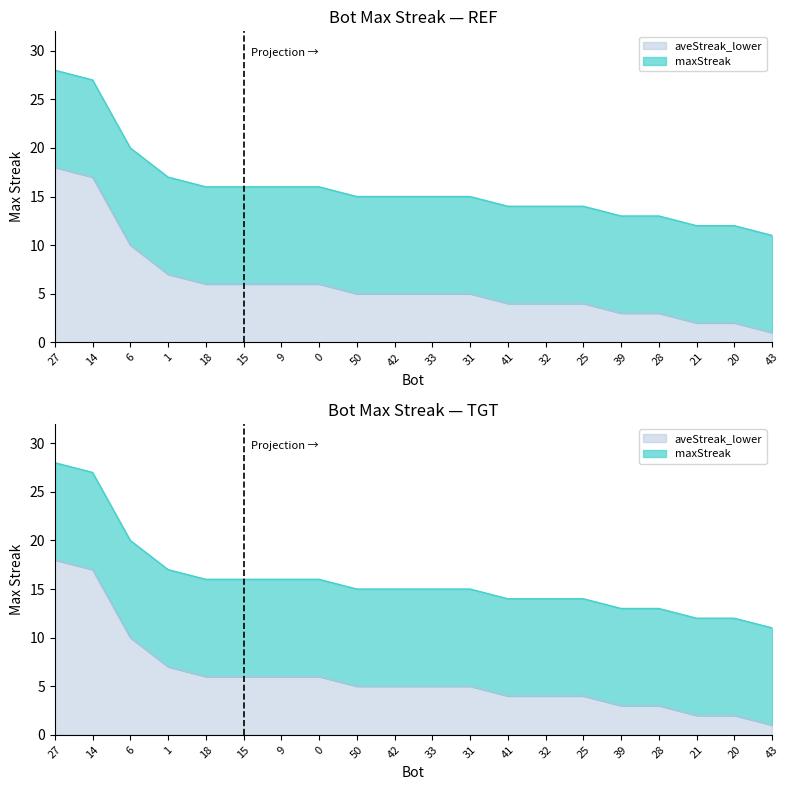

Does the chart have visible grid lines?

No